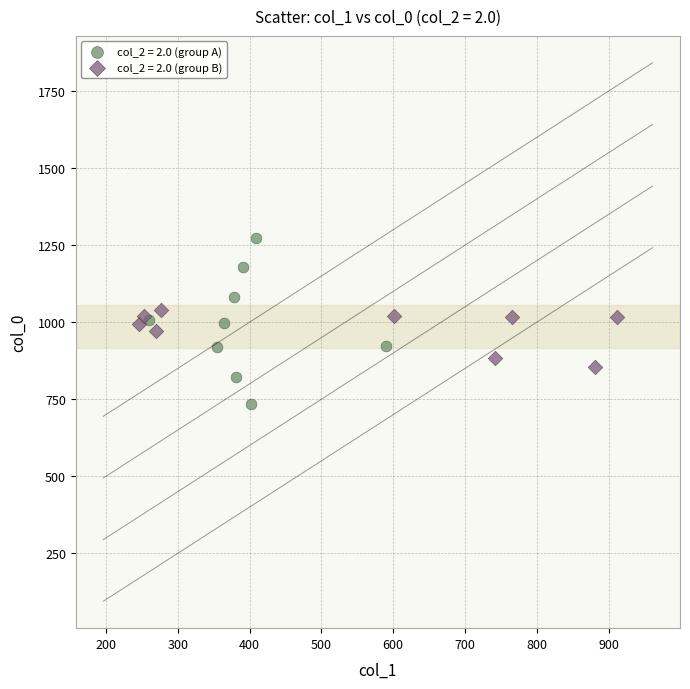

Which series contains the lowest Y value?

col_2 = 2.0 (group A)